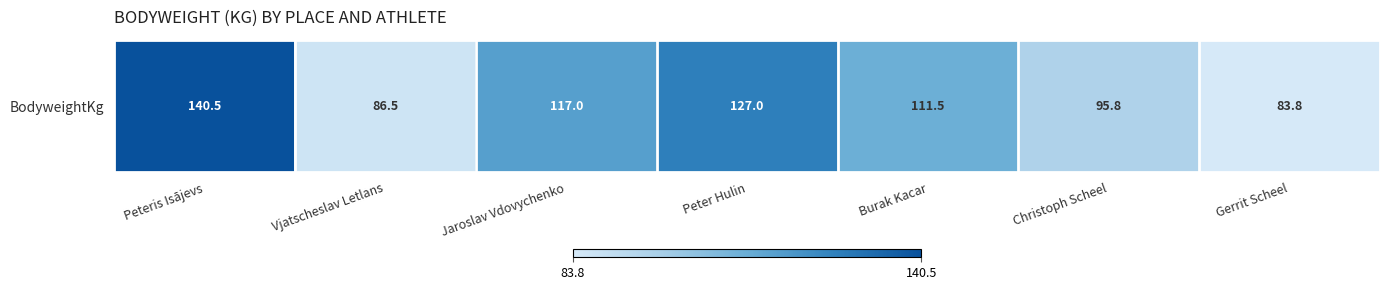

Rank the categories by value from highest to lowest.

Peteris Isājevs, Peter Hulin, Jaroslav Vdovychenko, Burak Kacar, Christoph Scheel, Vjatscheslav Letlans, Gerrit Scheel